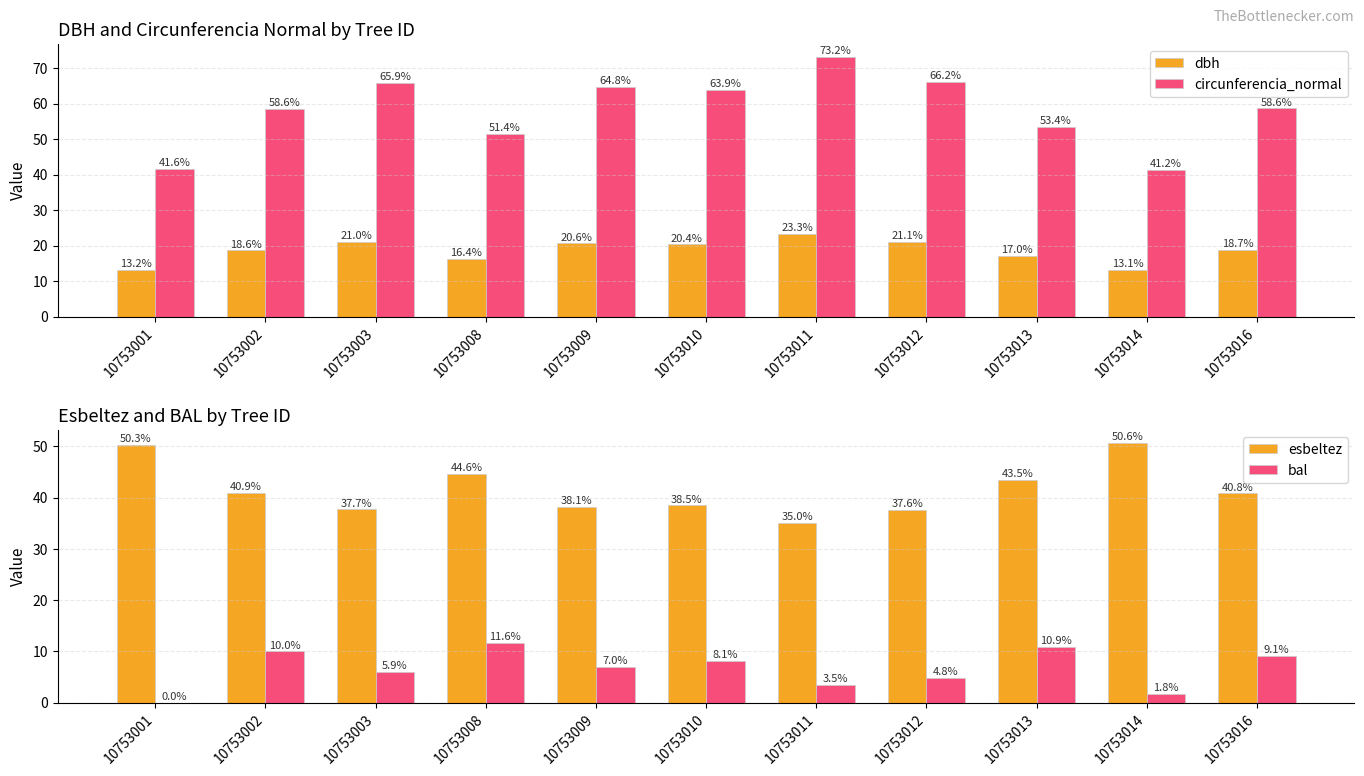

What is the sum of all dbh values?

203.3